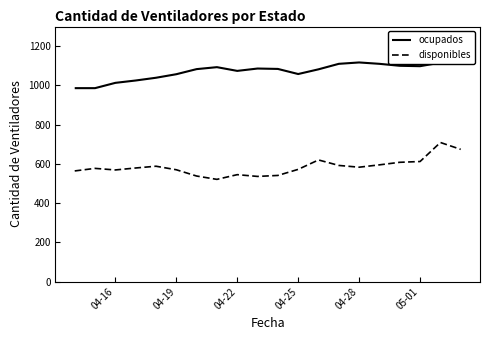

What is the smallest value displayed?

521